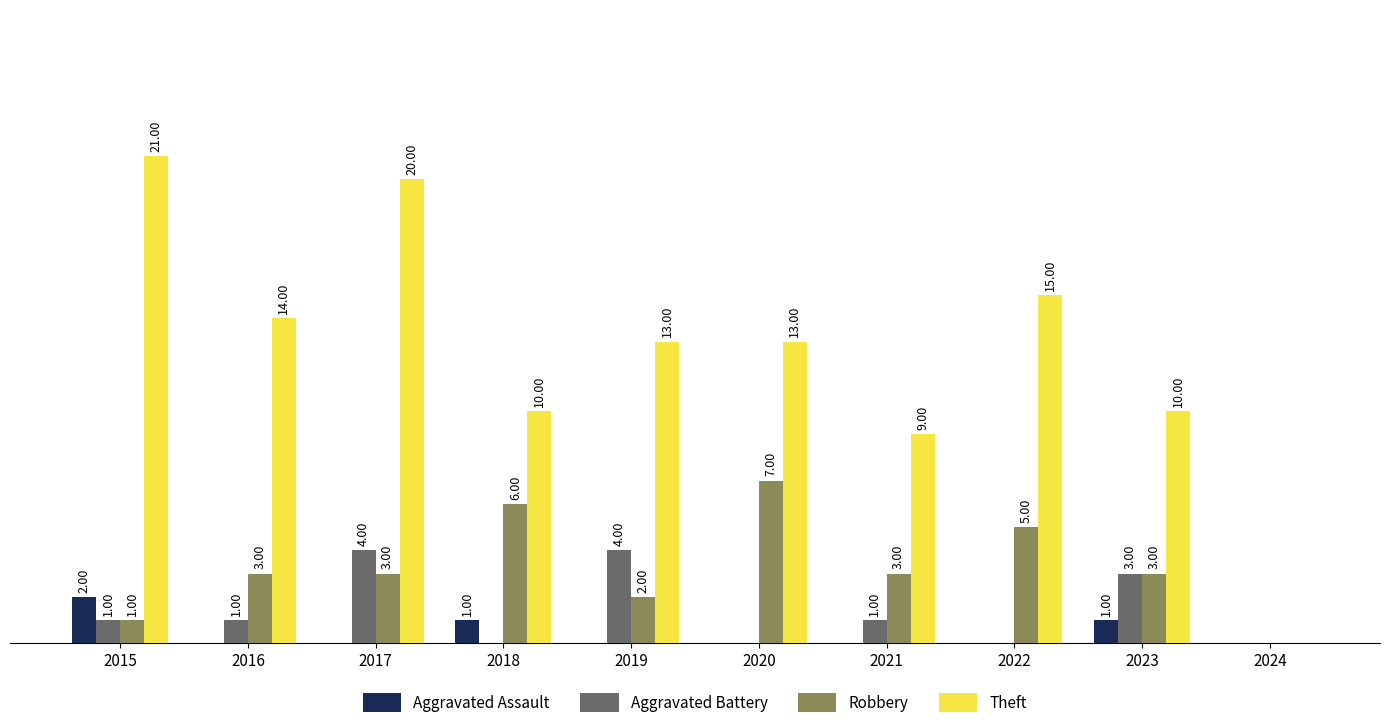

Which series has the largest total across all categories?

Theft